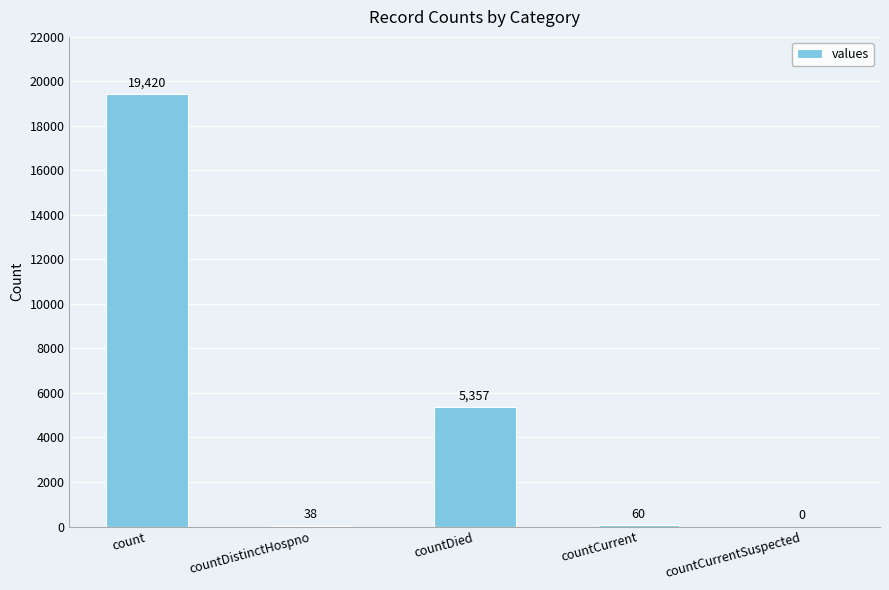

How many values are above zero?

4